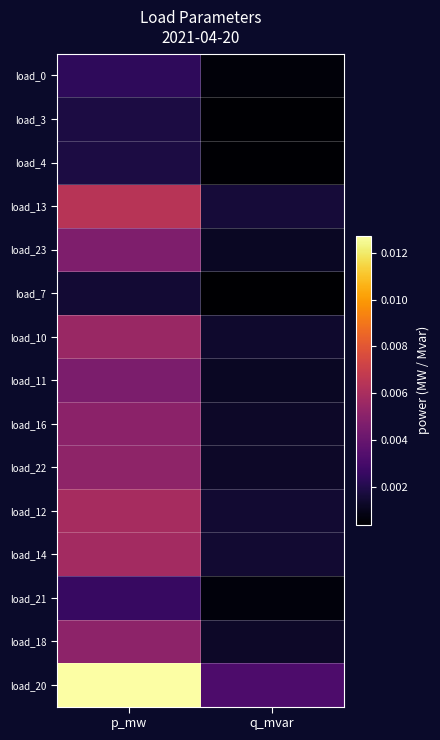

How many data points does each series have?

2